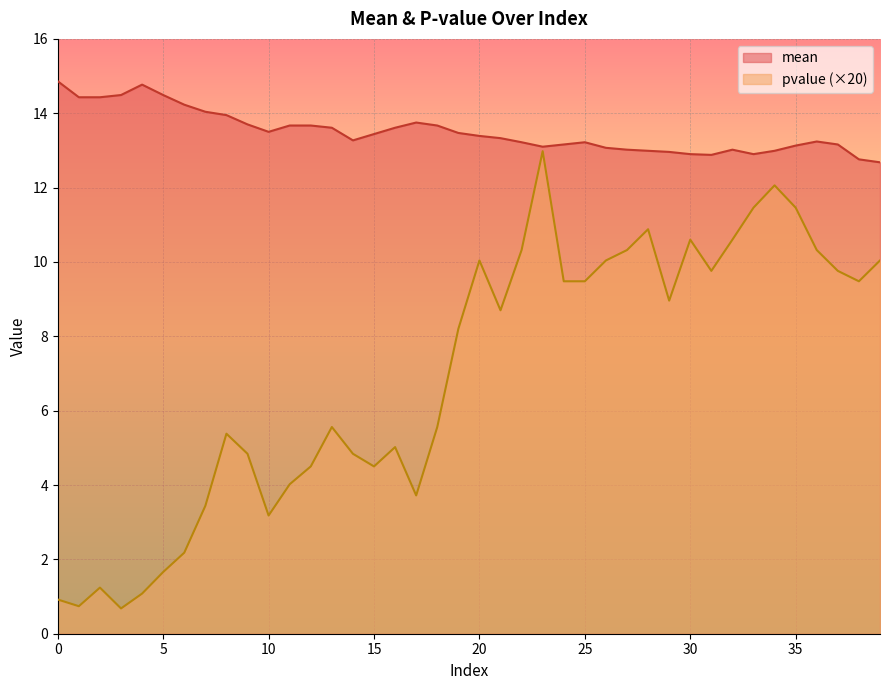

True or false: mean and pvalue cross at least once.

False